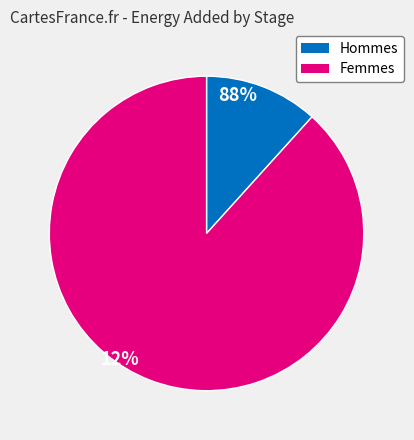

Is there a majority slice in this chart?

Yes